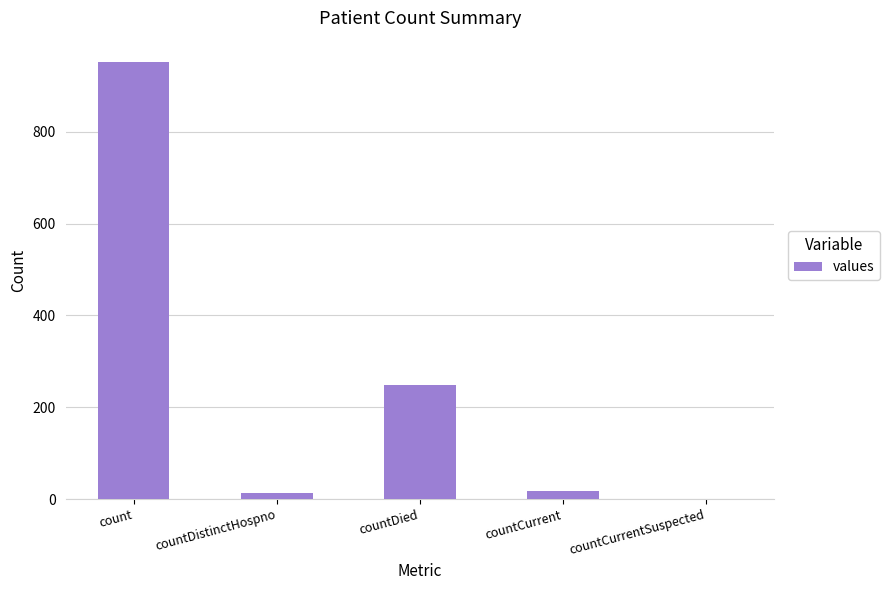

Reading left to right, extract all data points from this chart.

951	13	249	18	0